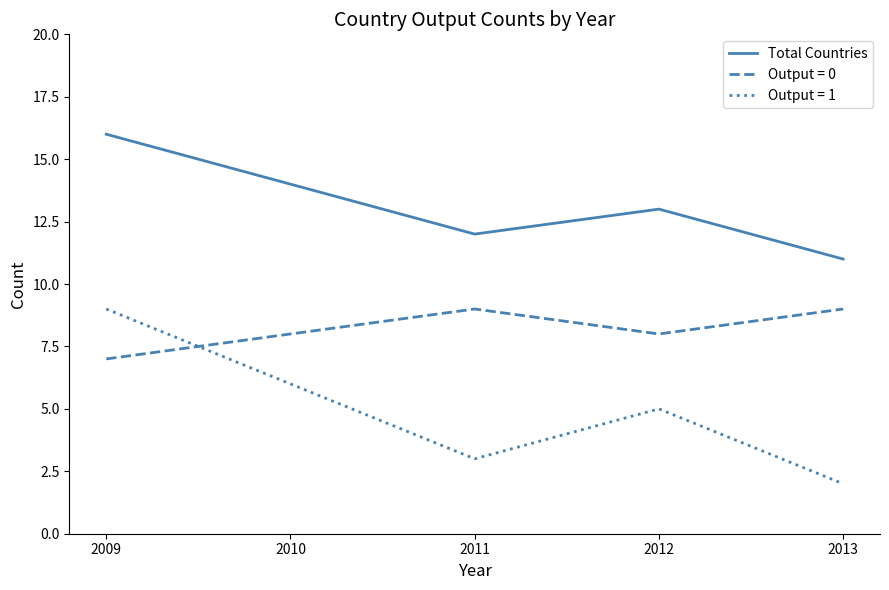

What is the difference between the maximum and second lowest values in the Output = 1 series?

6